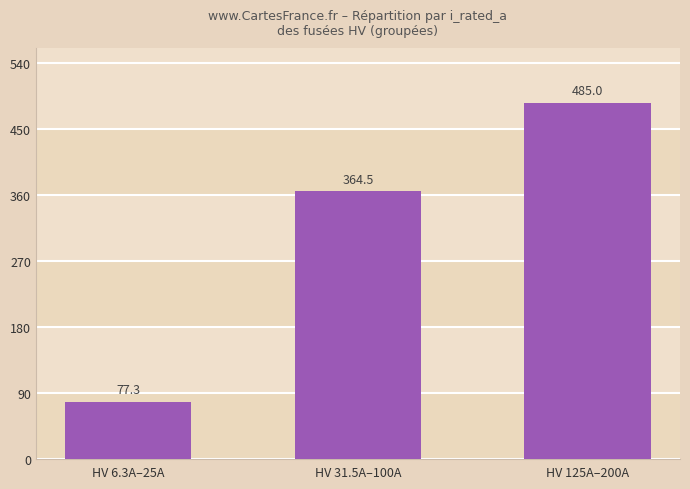

What is the difference between the second highest and minimum values?

287.2